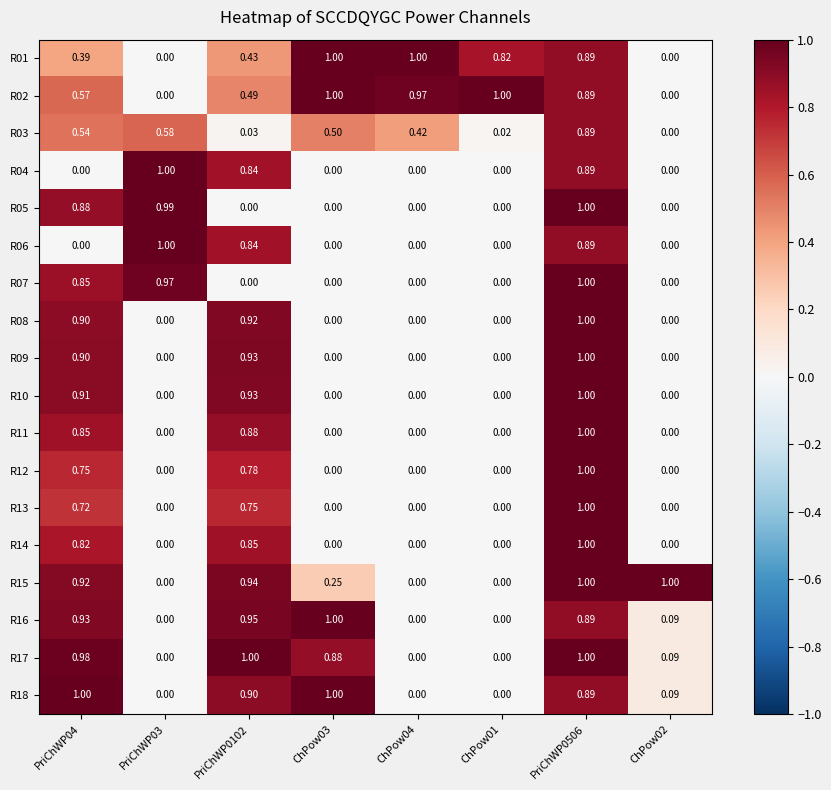

Is the value of R18 at ChPow02 greater than the value of R12 at PriChWP04?

No